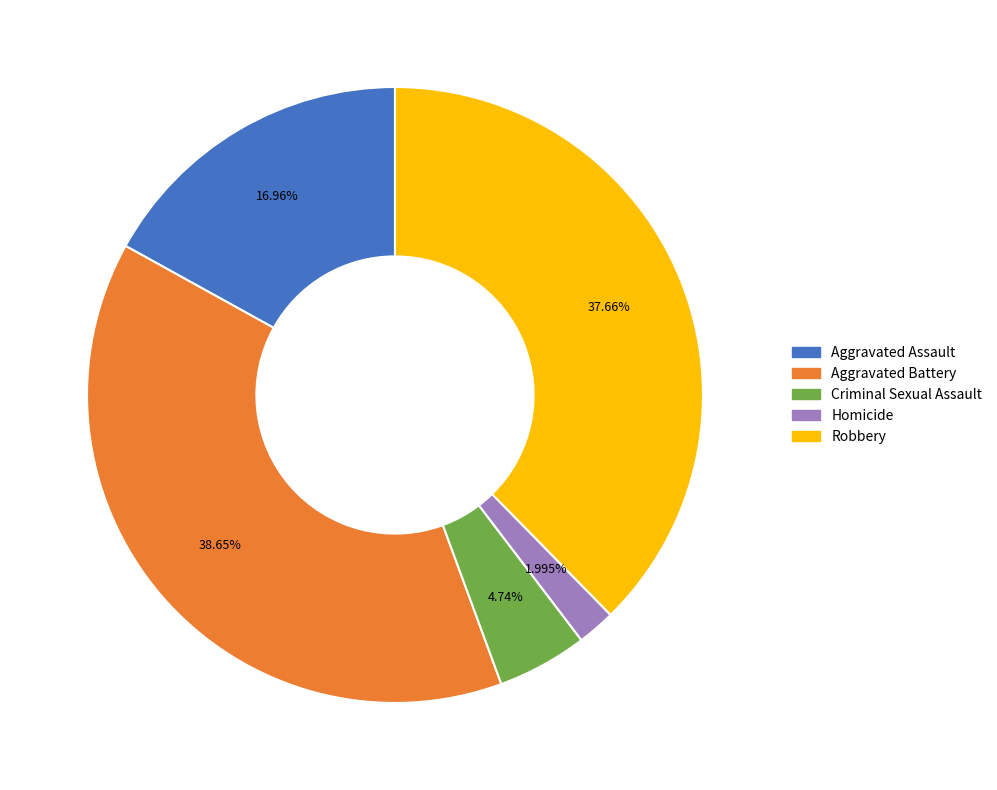

Which has a higher value, Aggravated Battery or Robbery?

Aggravated Battery